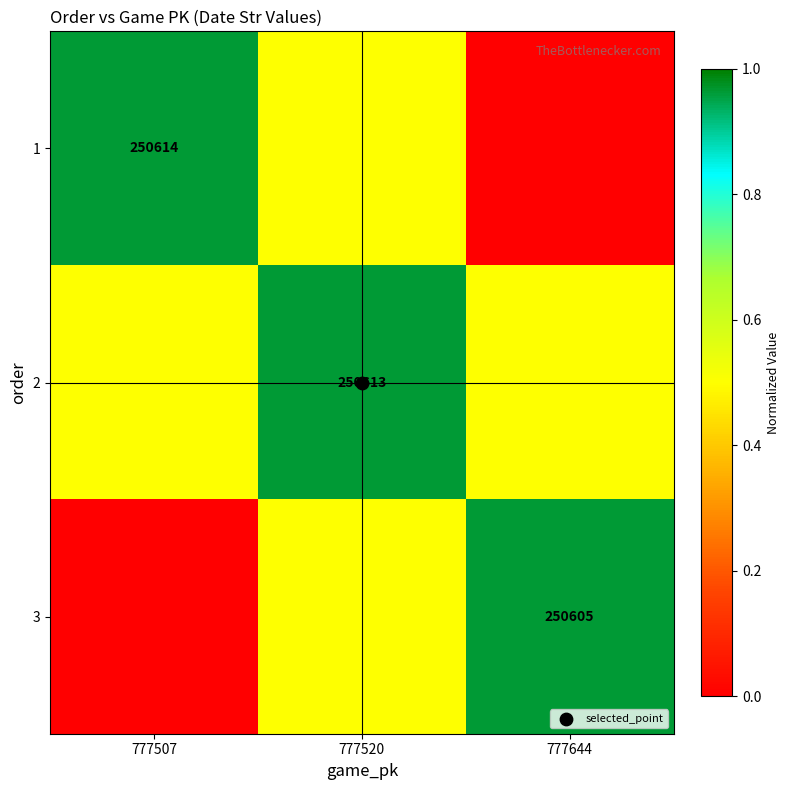

What is the maximum value for 1?

1.0